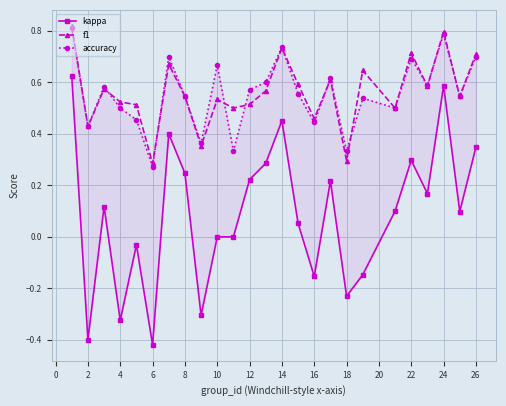

How many values in kappa are below zero?

8